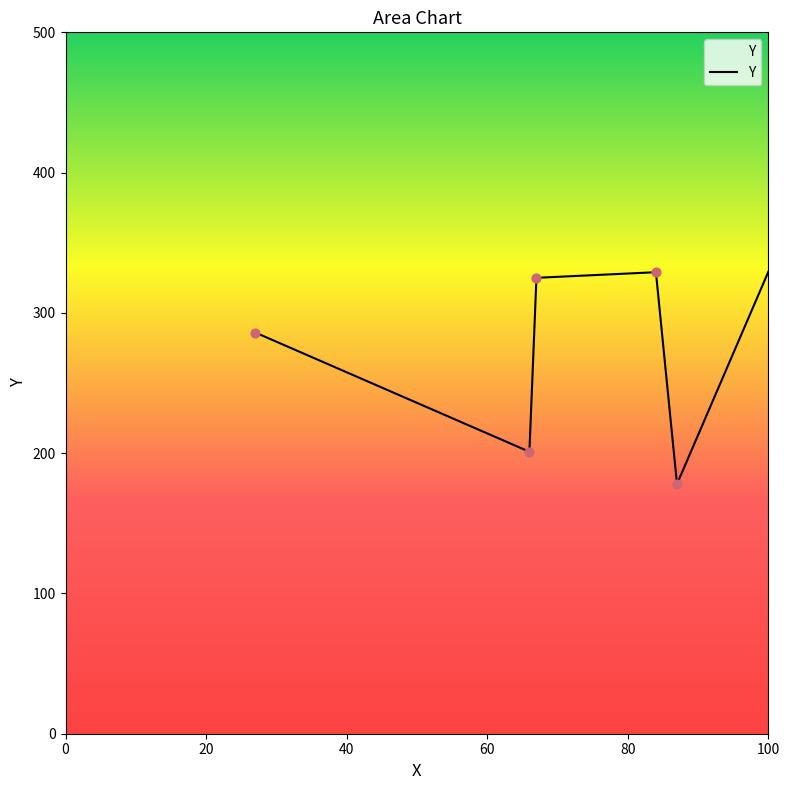

What is the greatest value displayed?

425